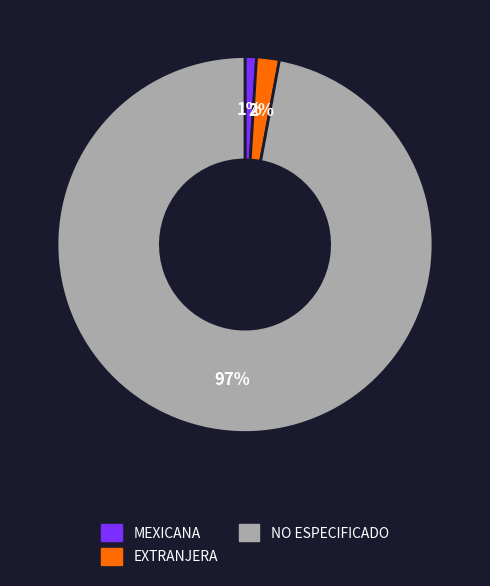

What percentage is the EXTRANJERA slice, to the nearest percent?

2%